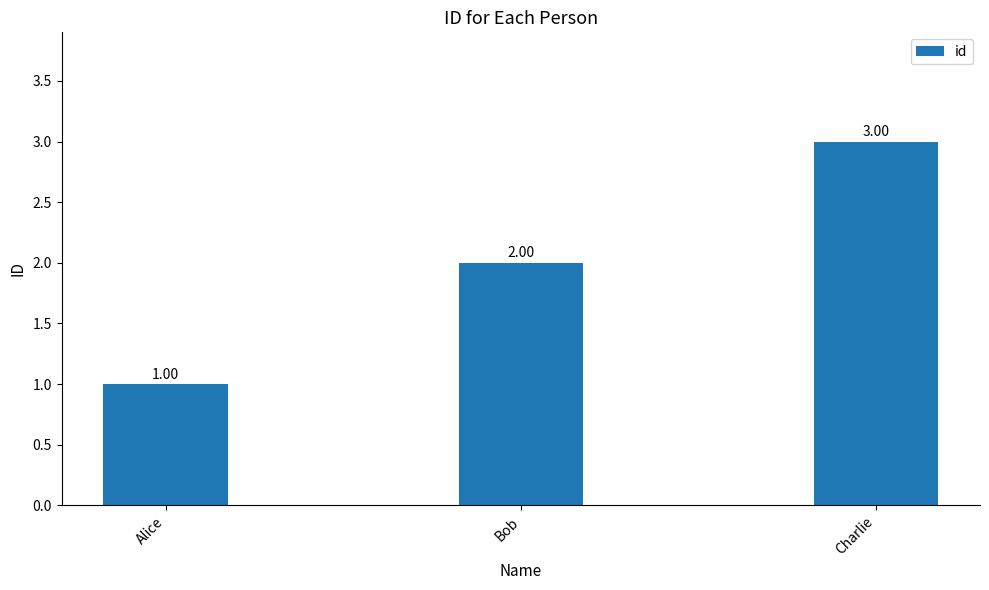

What is the average value?

2